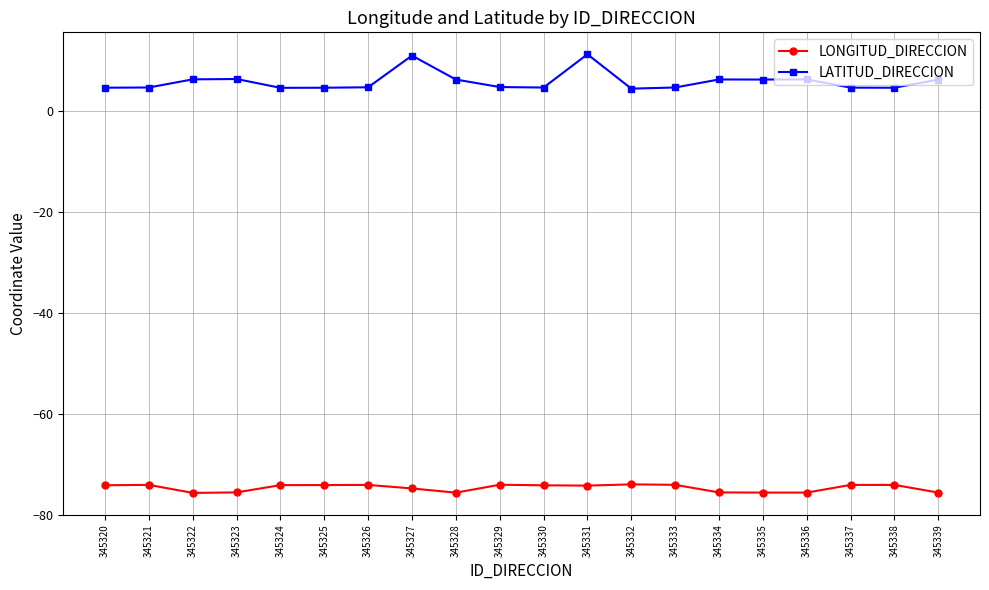

Is the value of LATITUD_DIRECCION at 345320 greater than the value of LONGITUD_DIRECCION at 345337?

Yes